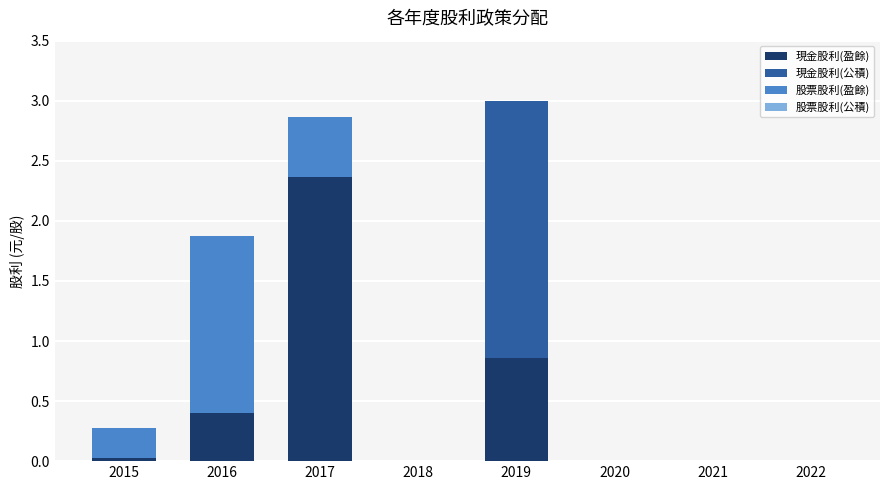

True or false: 現金股利(盈餘) has a value of 2.4 at 2017.

True